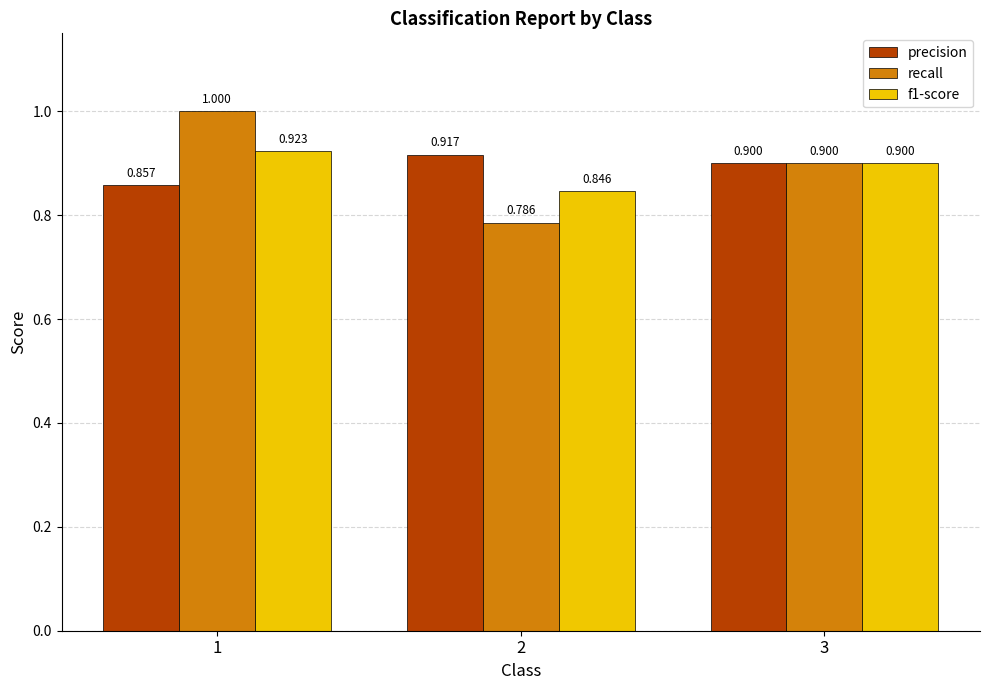

Is the value of precision at 1 greater than the value of f1-score at 1?

No